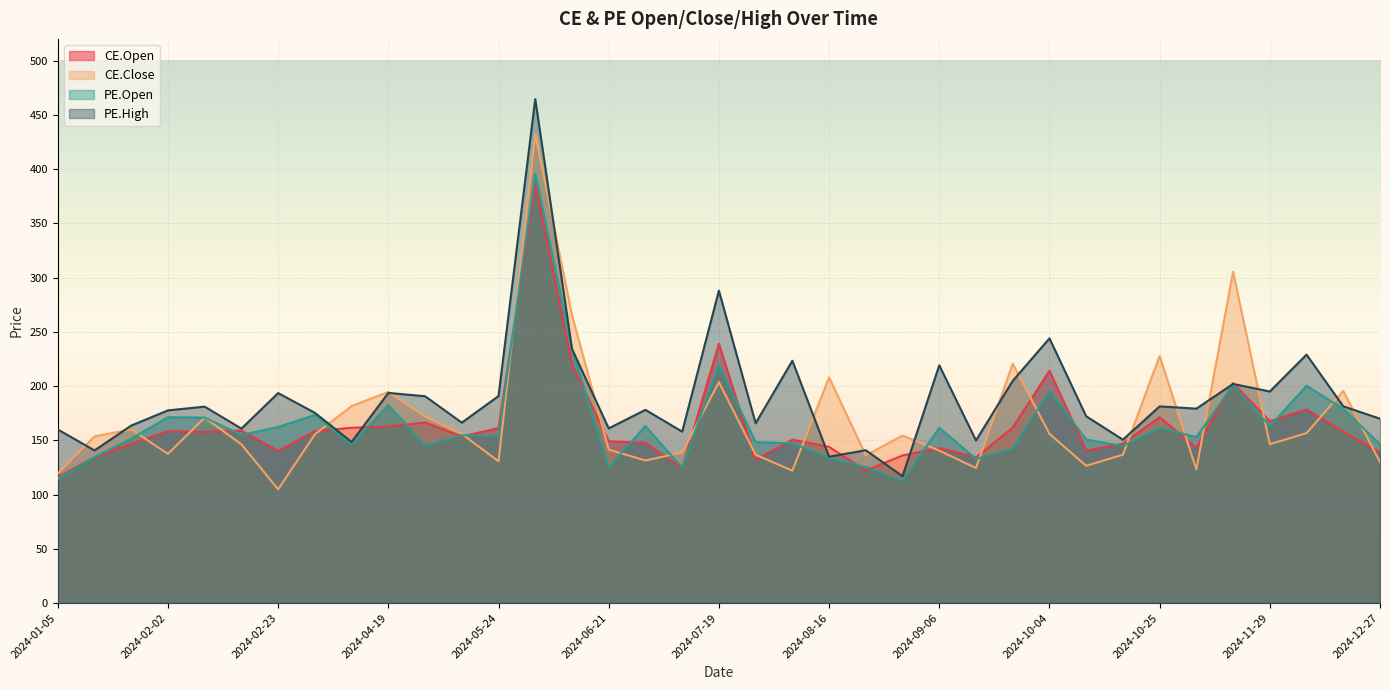

True or false: PE.High and CE.Open intersect in this chart.

True